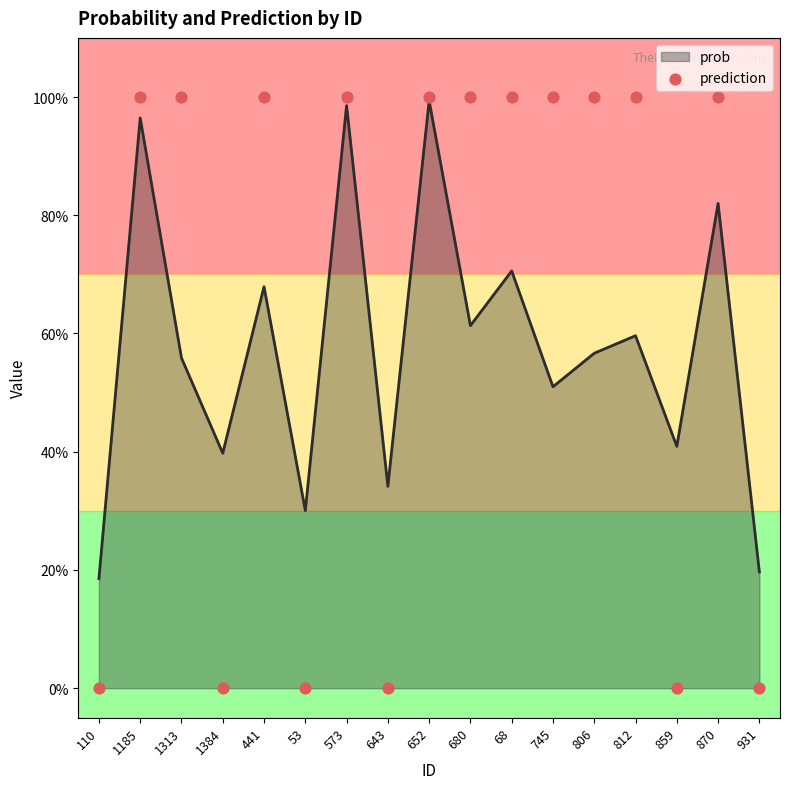

What is the change in value from 1185 to 1384?

-1